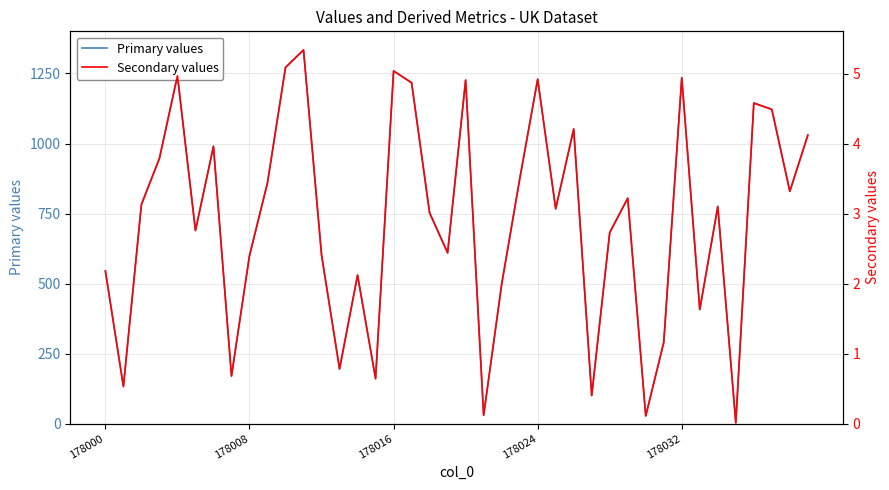

Is this an area chart (filled region under the line)?

No